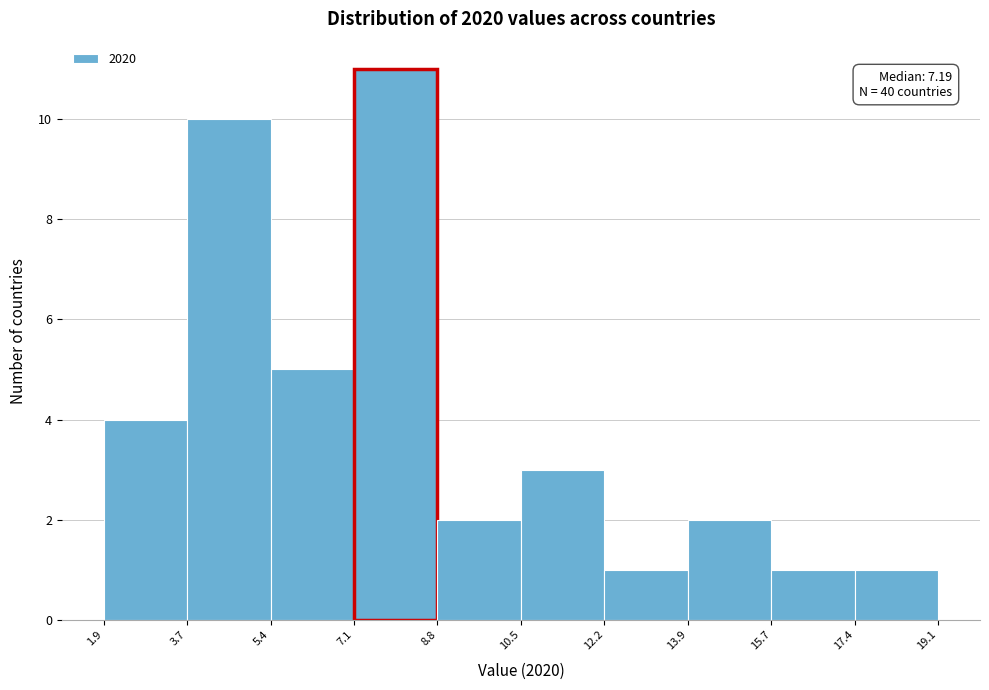

Over which range of the x-axis is the bar tallest?

7.1 to 8.8